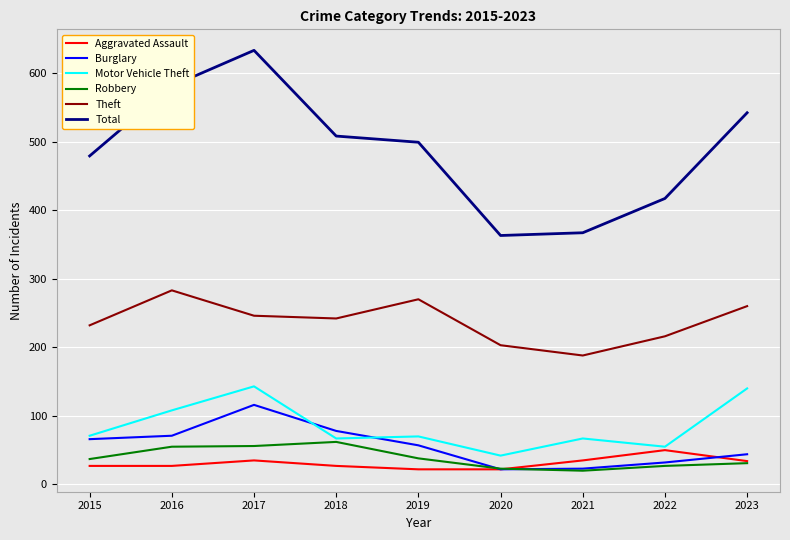

The value of Aggravated Assault at 2021 is 56. True or false?

False